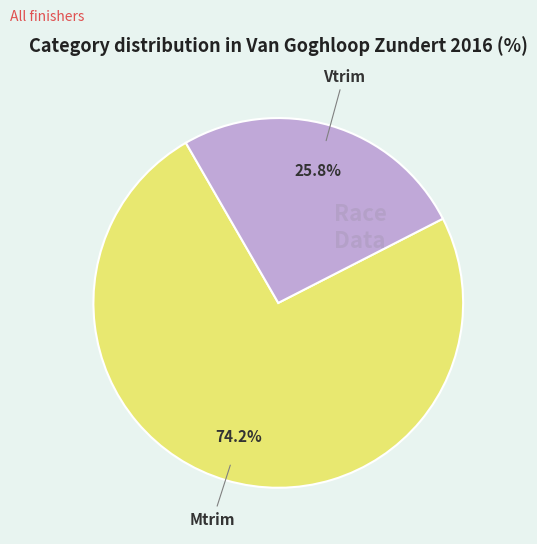

Does any single category account for the majority?

Yes